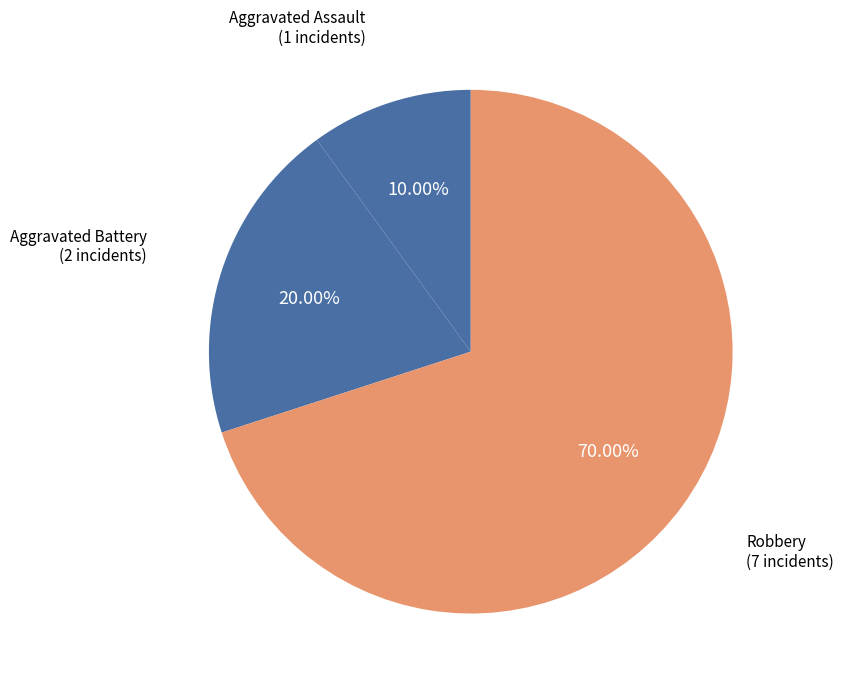

Combined, do Robbery and Aggravated Assault account for over 50%?

Yes